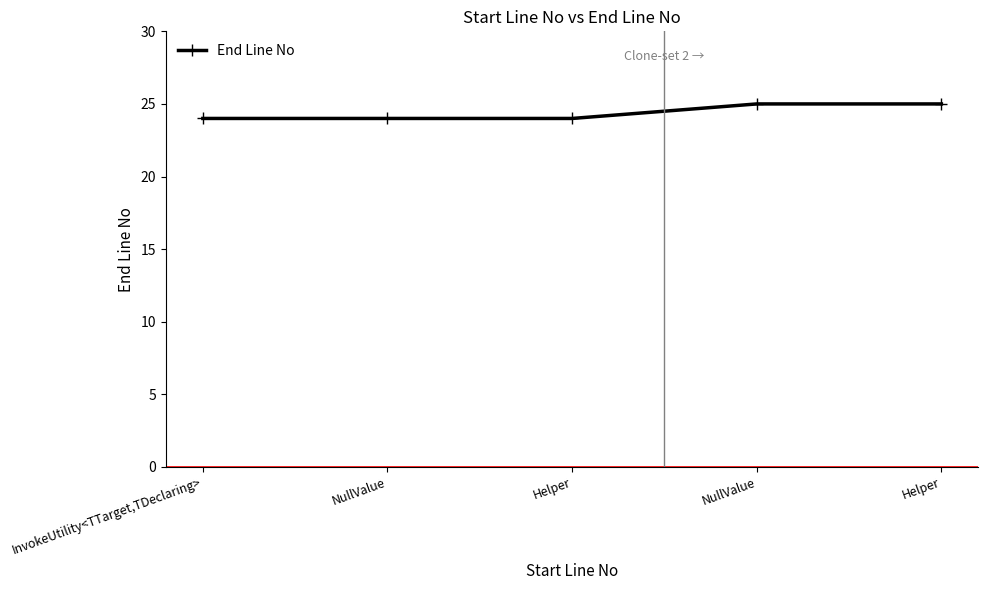

Is this an area chart (filled region under the line)?

No